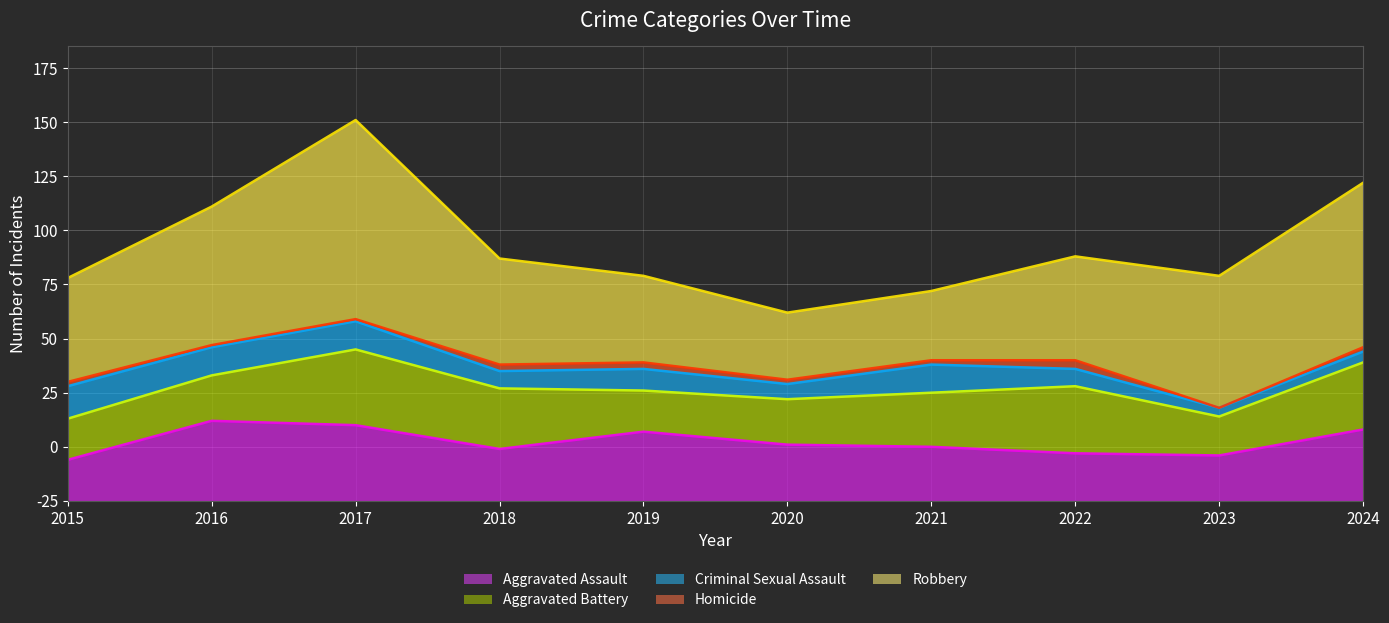

What is the difference between the highest and lowest values at 2019?

37